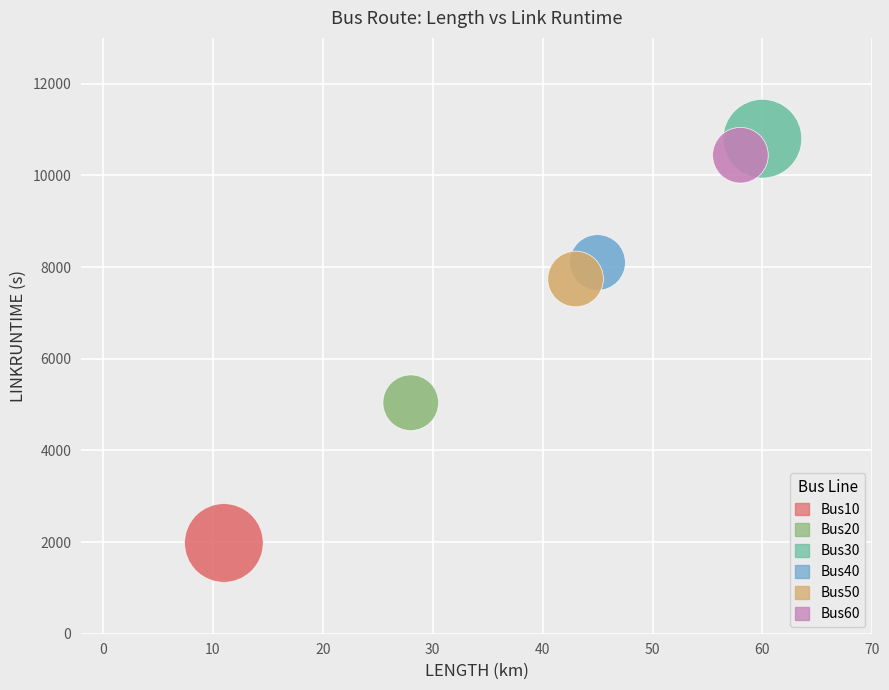

Which series reaches the maximum Y coordinate?

Bus30